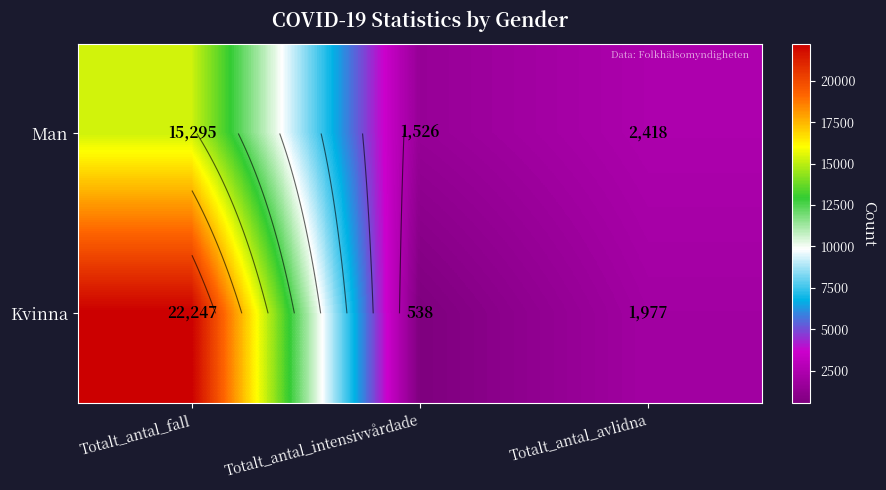

Rank the series by their average value, from lowest to highest.

Man, Kvinna